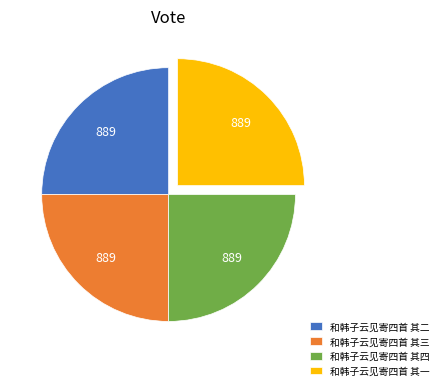

Does any single category account for the majority?

No